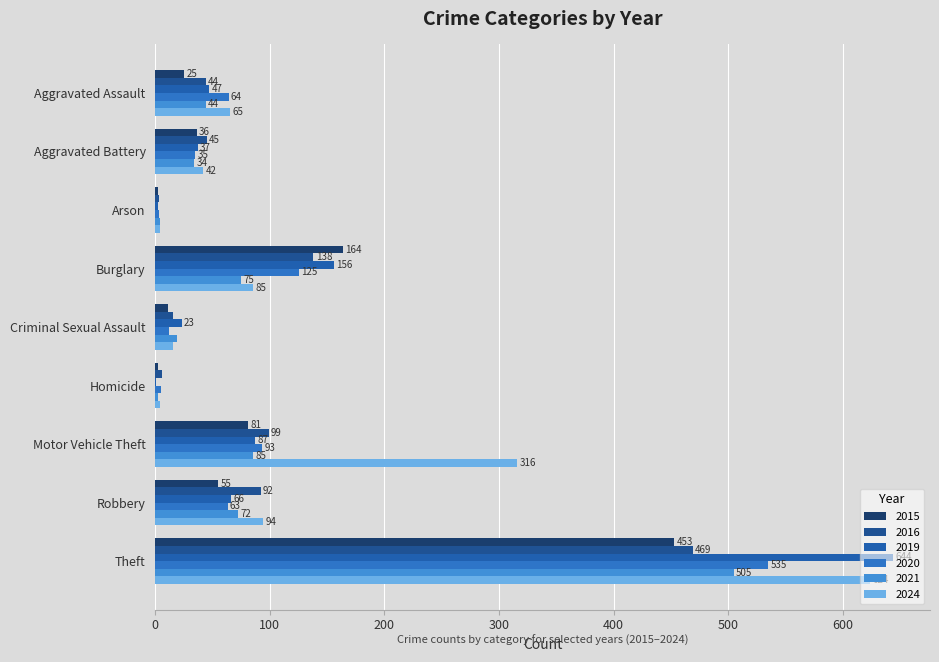

Rank the categories by 2021 value from lowest to highest.

Homicide, Arson, Criminal Sexual Assault, Aggravated Battery, Aggravated Assault, Robbery, Burglary, Motor Vehicle Theft, Theft